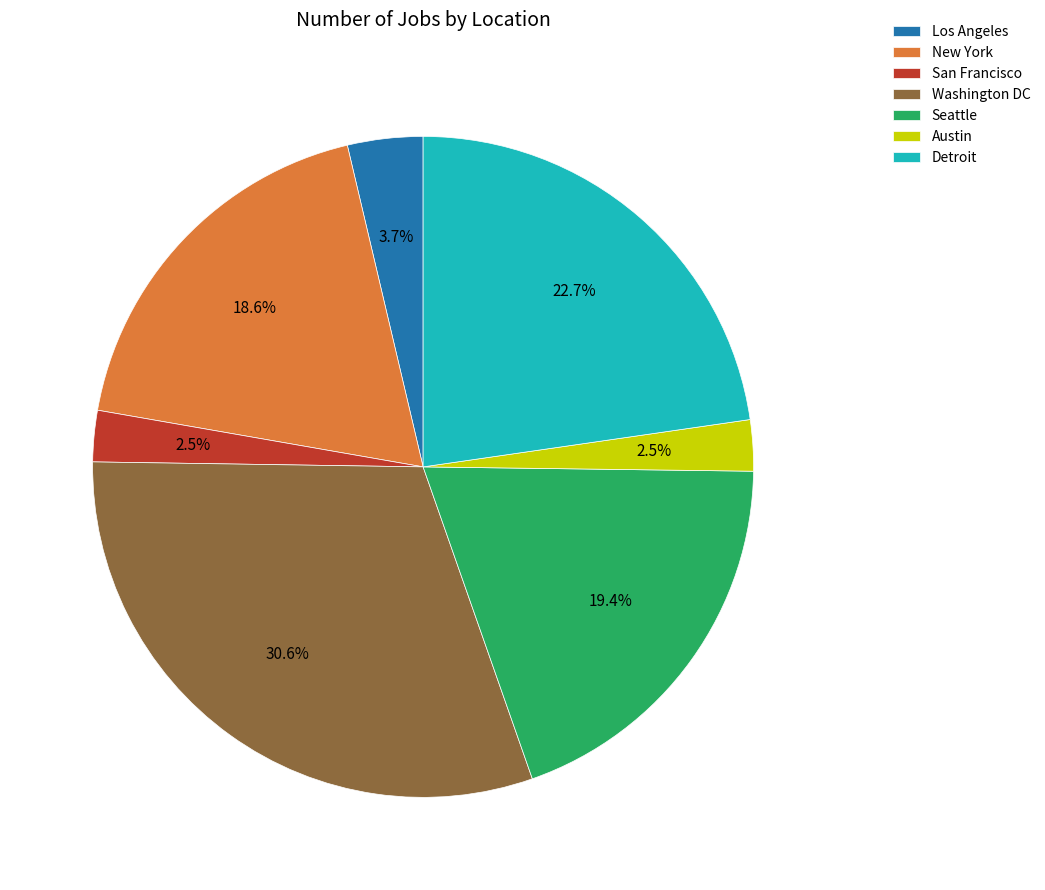

To the nearest percent, what percentage of the pie is Seattle?

19%